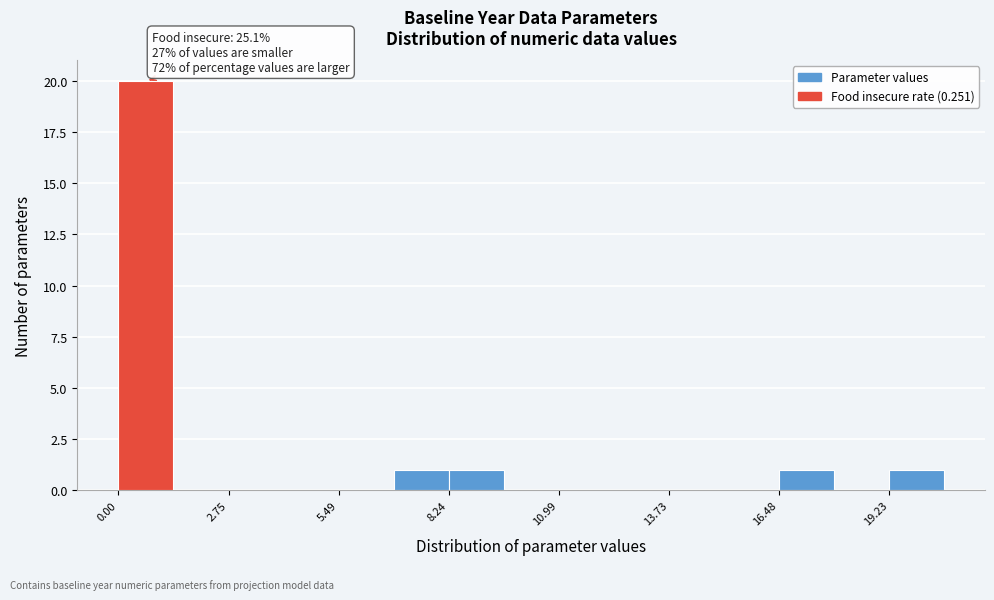

Around what value on the x-axis is the tallest bar? Give the approximate position of its centre, as read against the axis.

0.5